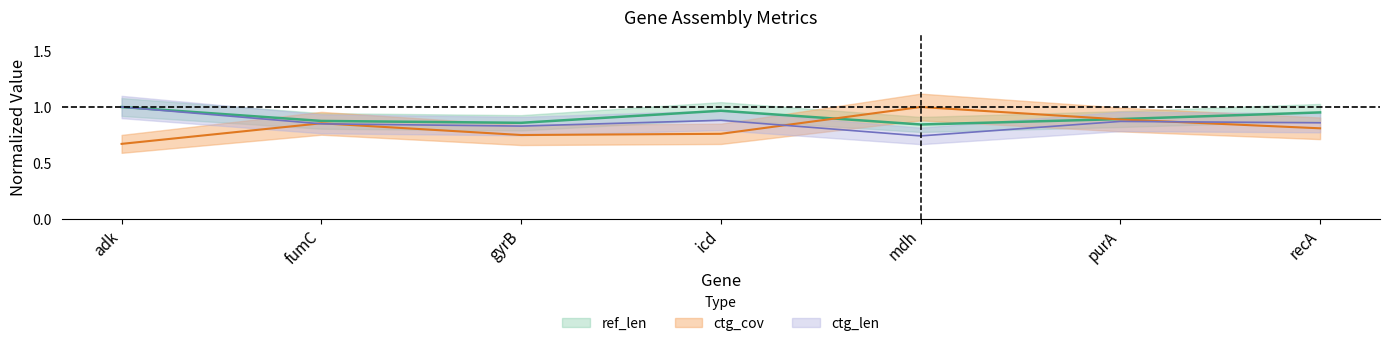

Which category has the lowest value in the ref_len series?

mdh